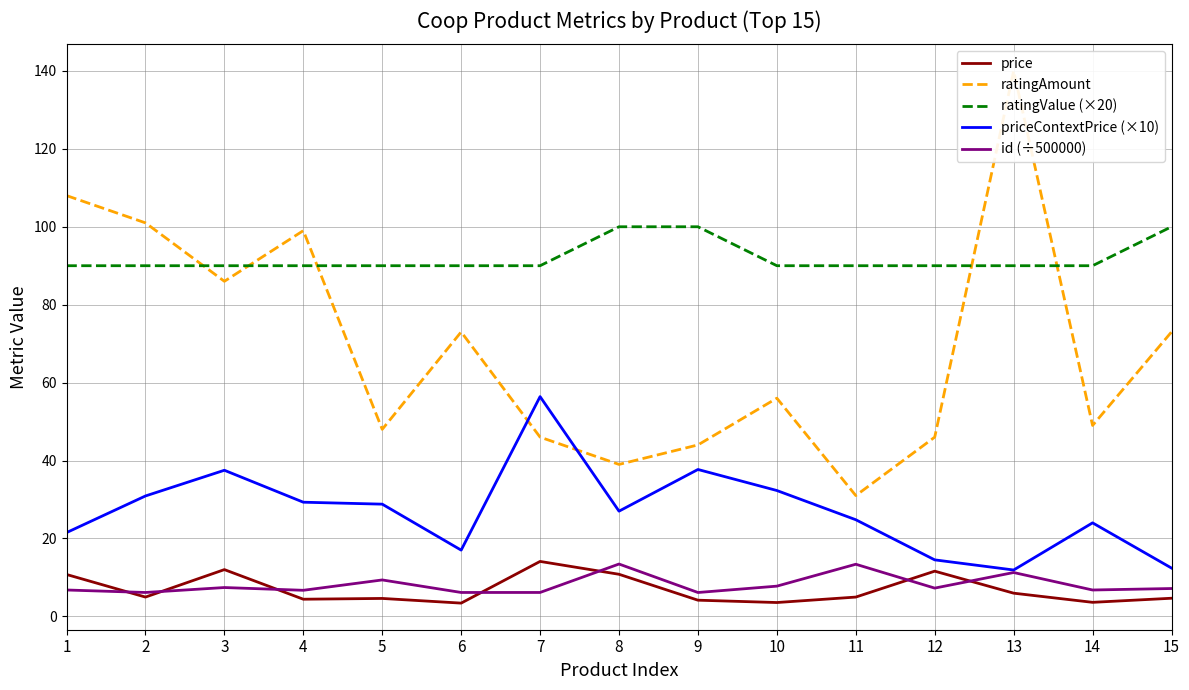

How many data points in ratingAmount are above 56?

7